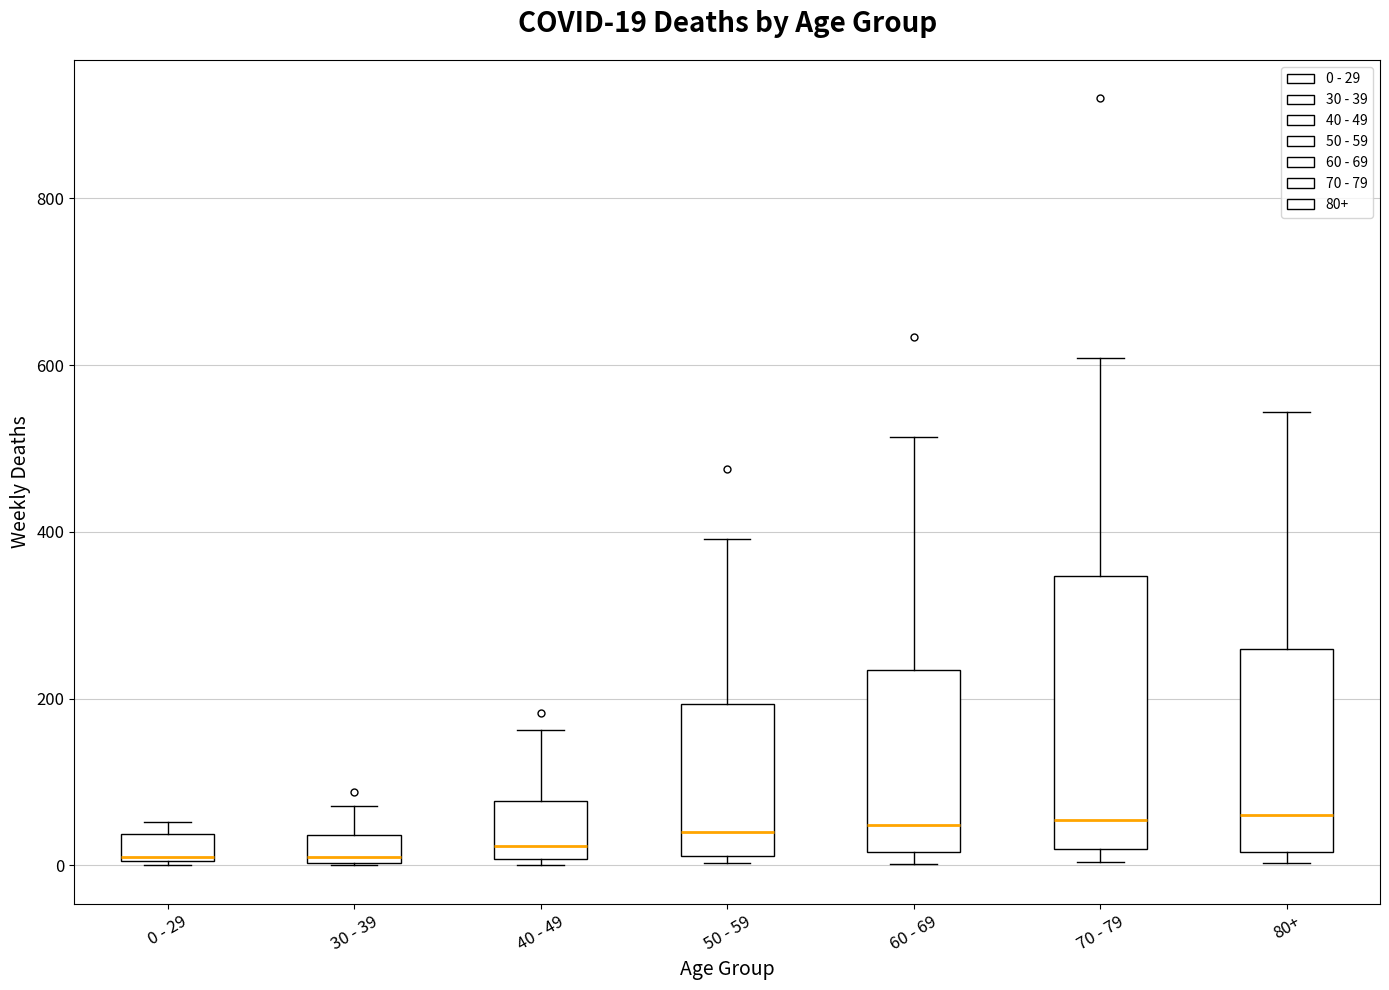

Comparing the boxes themselves (not the whiskers), which one is the tallest?

70 - 79